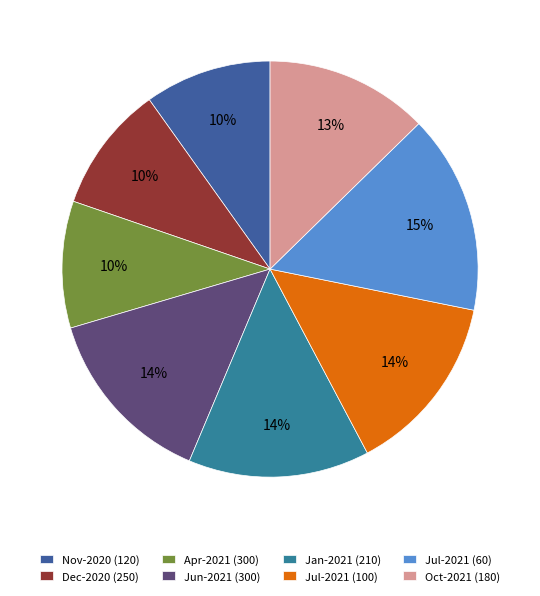

The Jun-2021 (300) slice represents 14% of the pie. True or false?

True